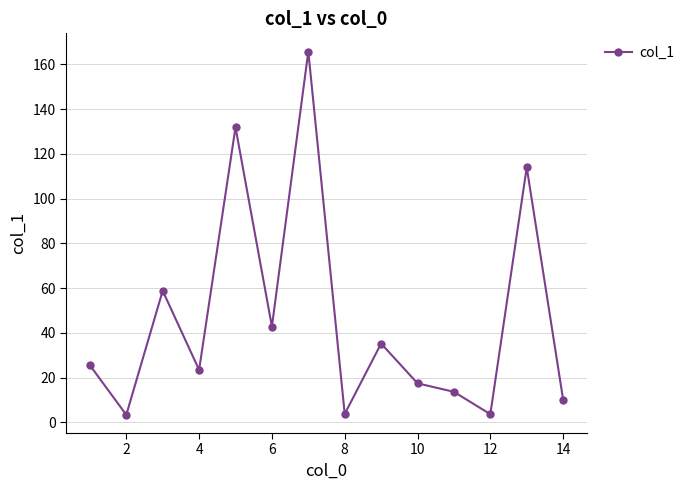

What is the difference between the maximum and minimum values?

162.5